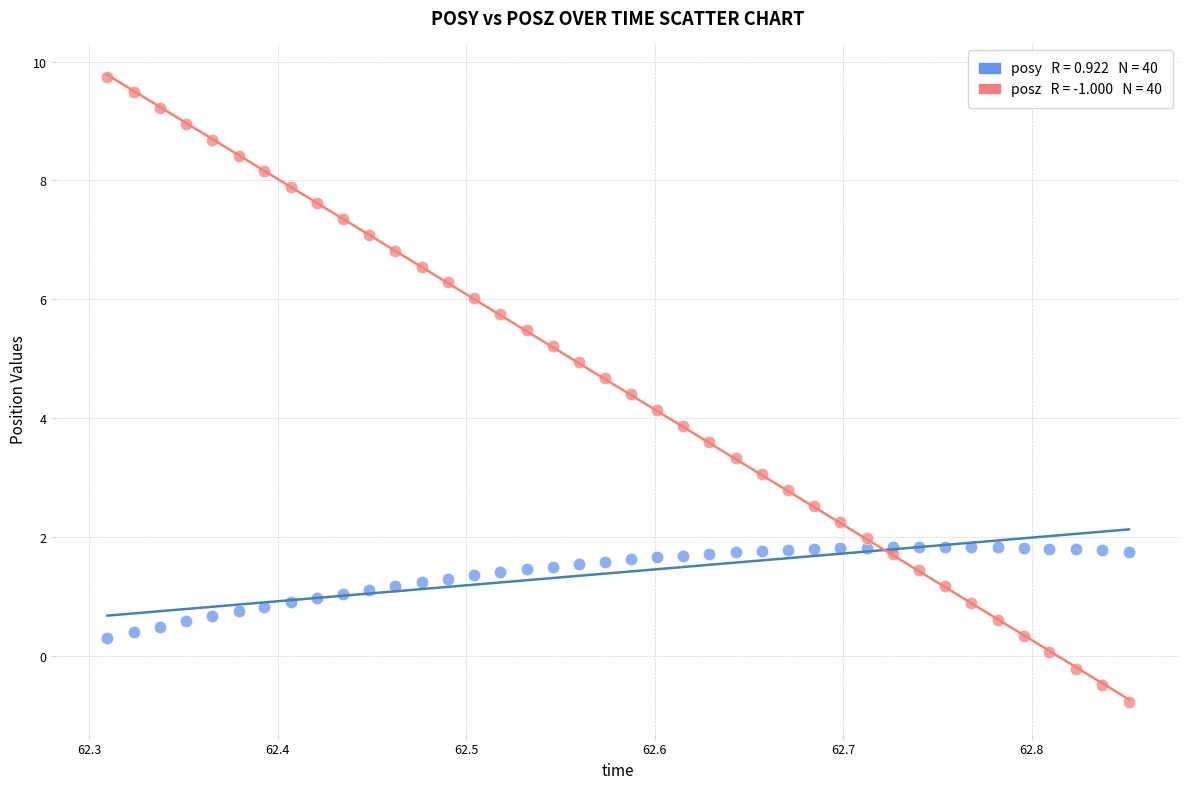

Across all data points, what is the range of Y values (max minus min)?

10.5